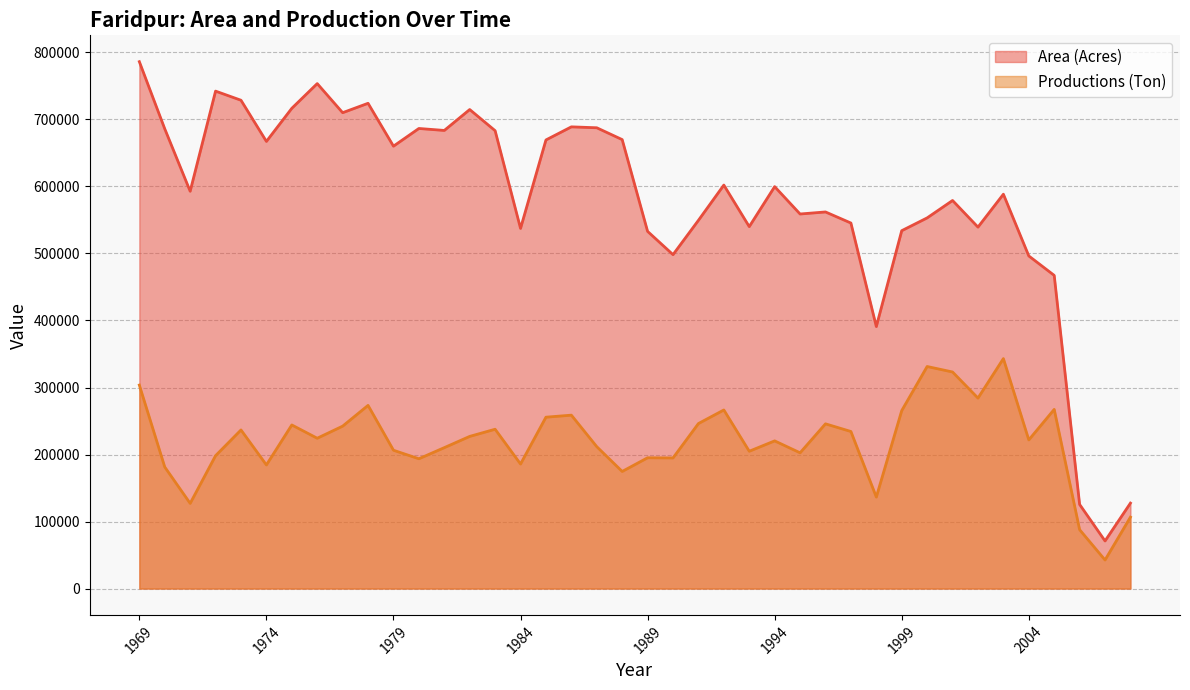

What is the value of the Productions (Ton) point at the 1st from the left?

303645